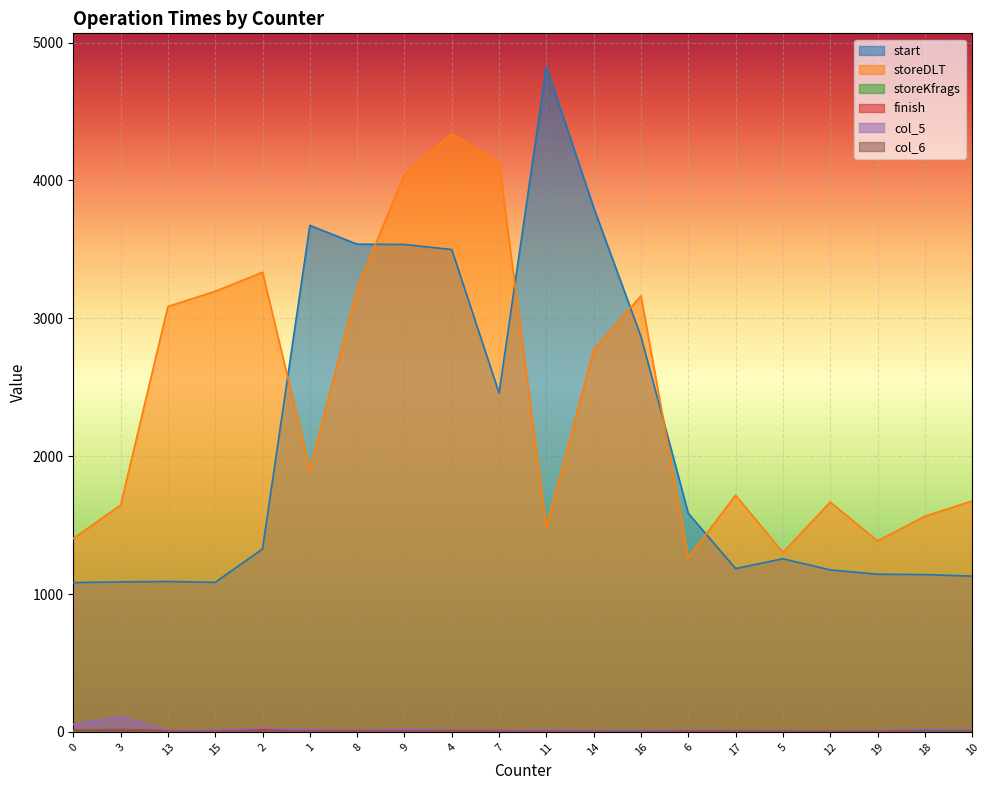

Count the number of data series in this chart.

6